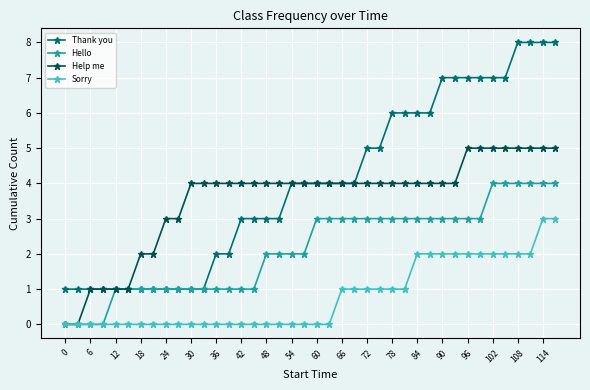

Count the number of data series in this chart.

4